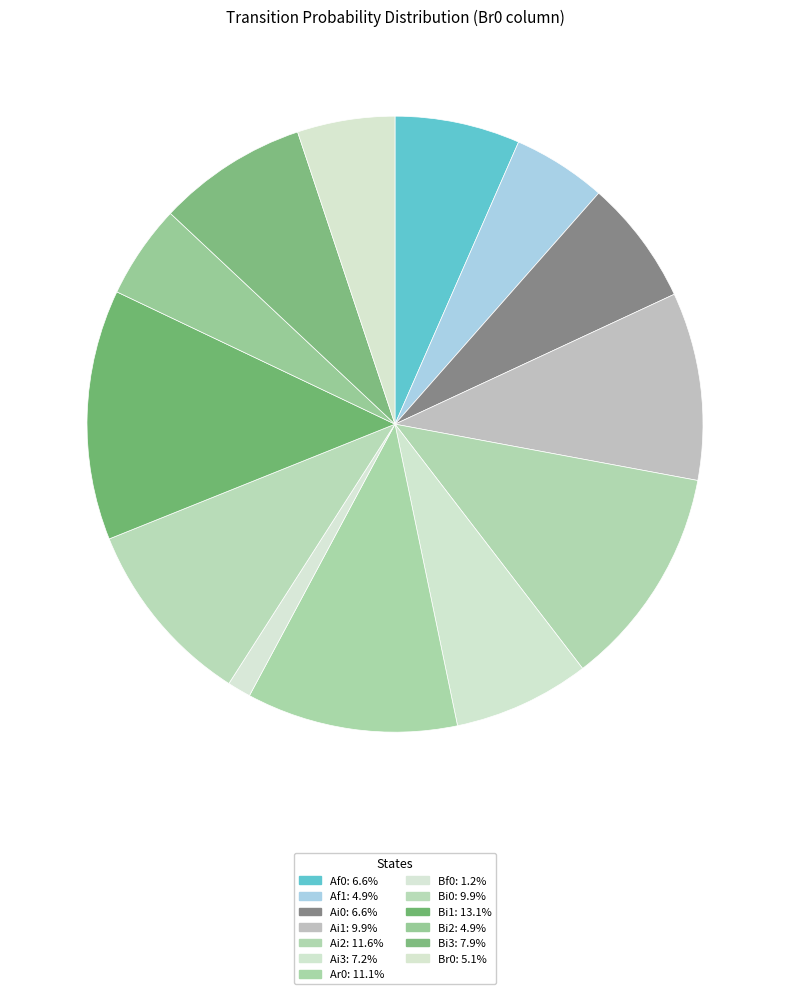

How many segments does this pie chart have?

13